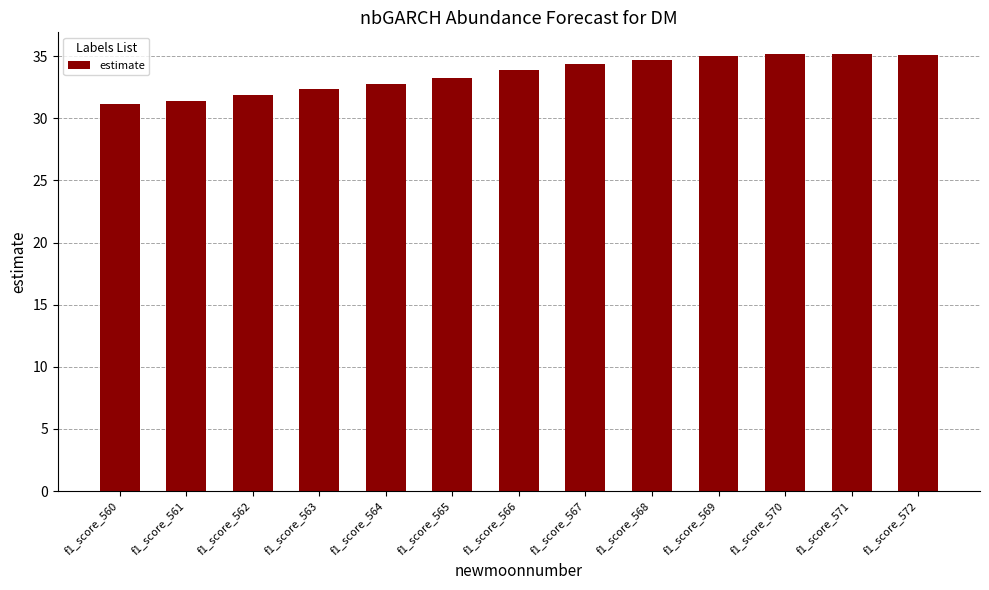

At which label does the data first exceed 33?

f1_score_565